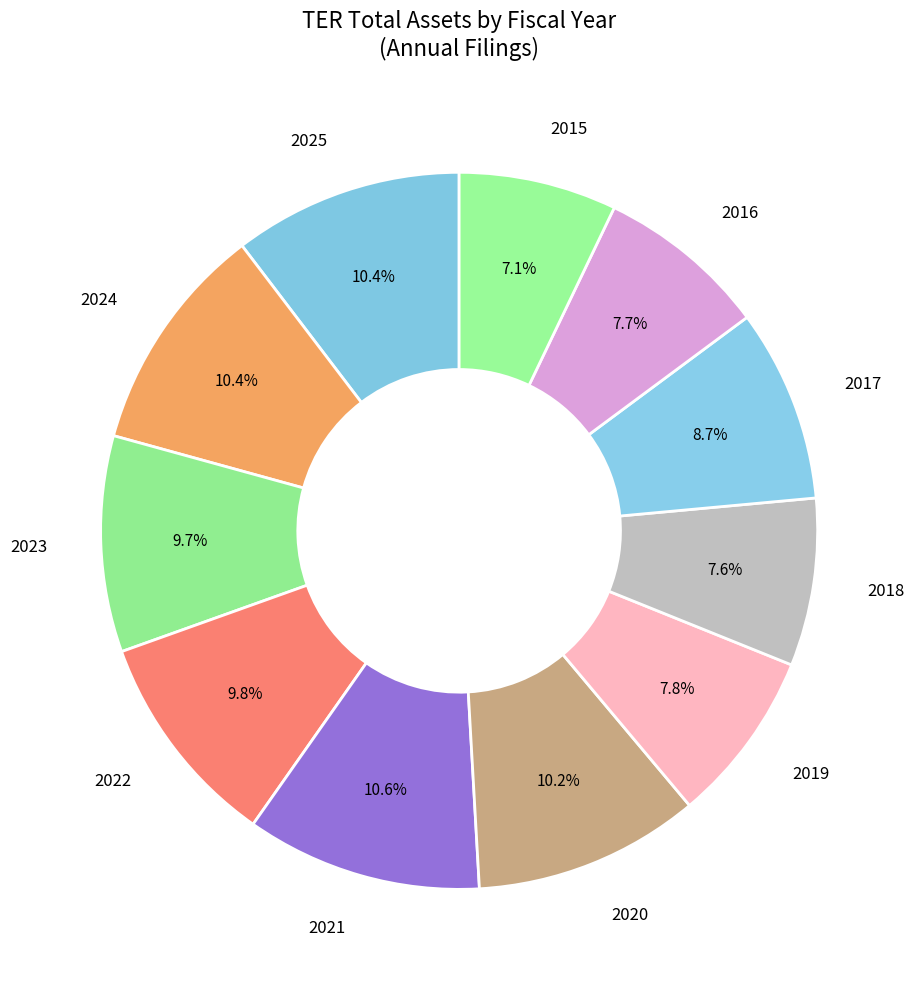

Between 2017 and 2016, which is larger?

2017